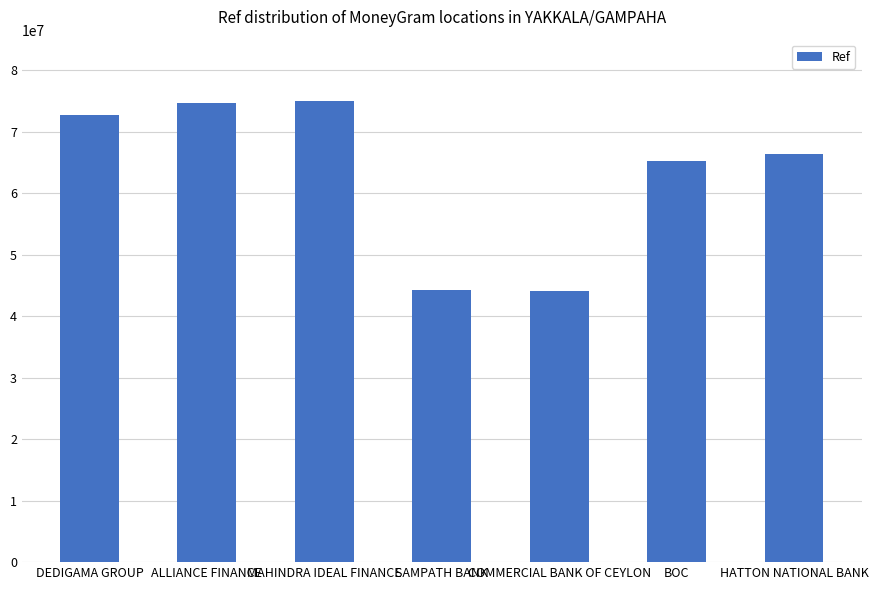

Approximately how many times larger is the value at SAMPATH BANK compared to HATTON NATIONAL BANK?

0.7